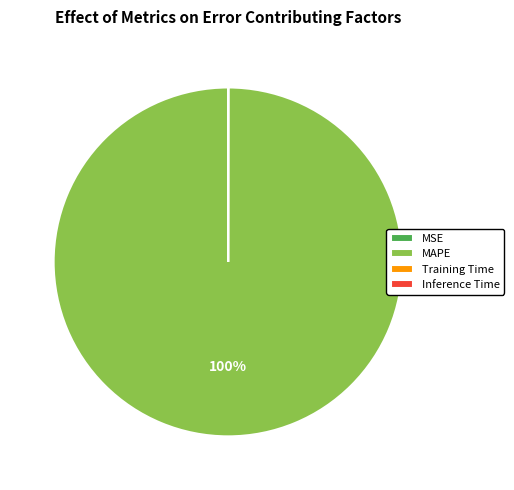

Which category has the biggest portion of the pie?

MAPE